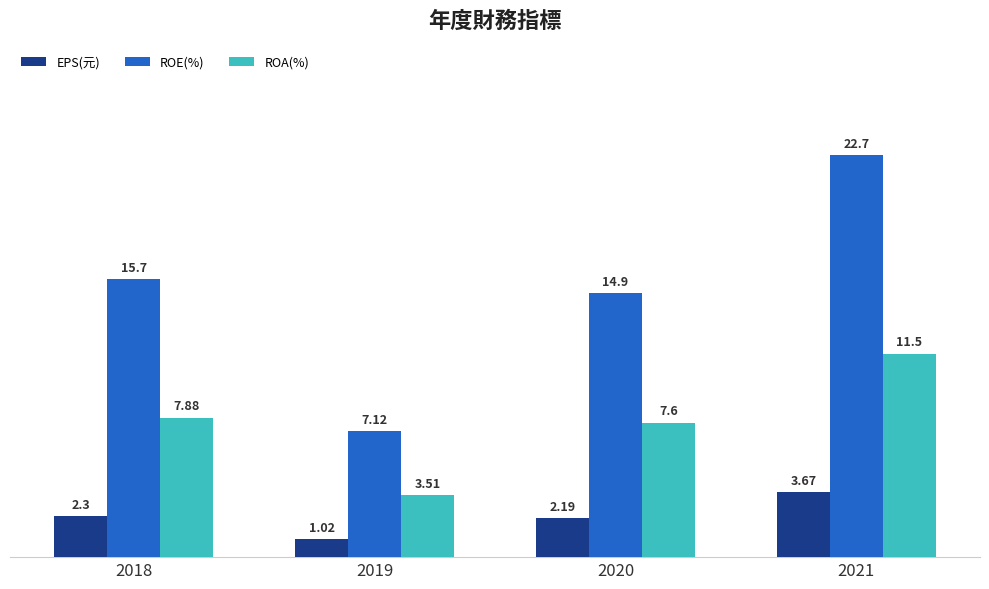

Between 2020 and 2021, which series saw the biggest shift?

ROE(%)